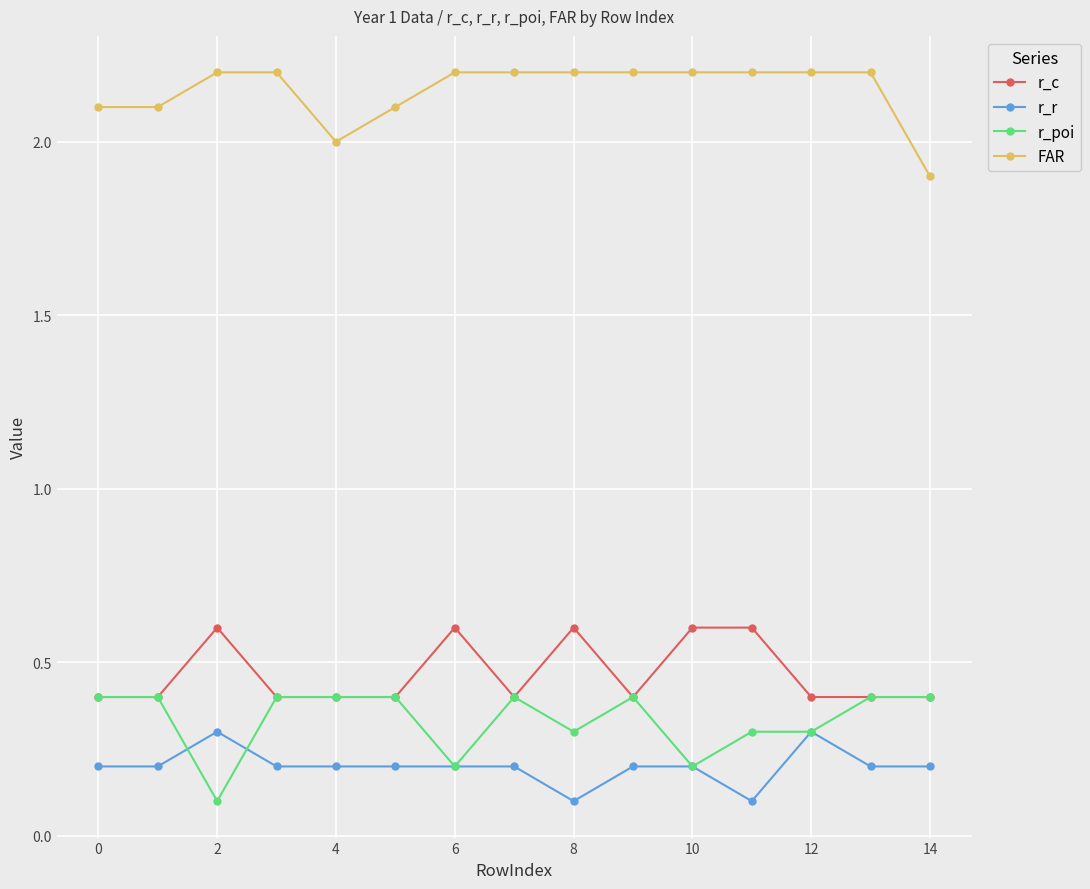

Reading right to left, transcribe all the data shown in this chart.

r_c: 0.4	0.4	0.4	0.6	0.6	0.4	0.6	0.4	0.6	0.4	0.4	0.4	0.6	0.4	0.4
r_r: 0.2	0.2	0.3	0.1	0.2	0.2	0.1	0.2	0.2	0.2	0.2	0.2	0.3	0.2	0.2
r_poi: 0.4	0.4	0.3	0.3	0.2	0.4	0.3	0.4	0.2	0.4	0.4	0.4	0.1	0.4	0.4
FAR: 1.9	2.2	2.2	2.2	2.2	2.2	2.2	2.2	2.2	2.1	2.0	2.2	2.2	2.1	2.1